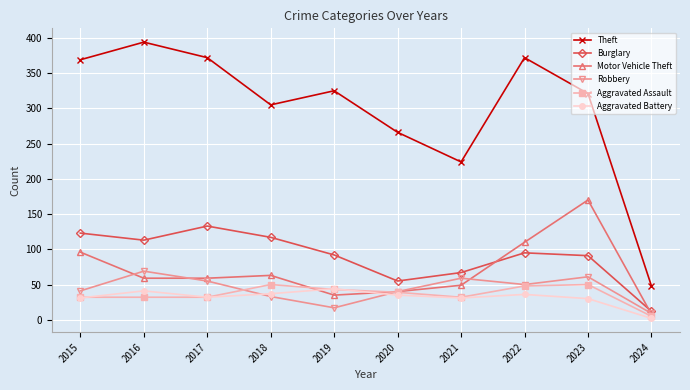

What is the spread (max minus min) of values at 2021?

193